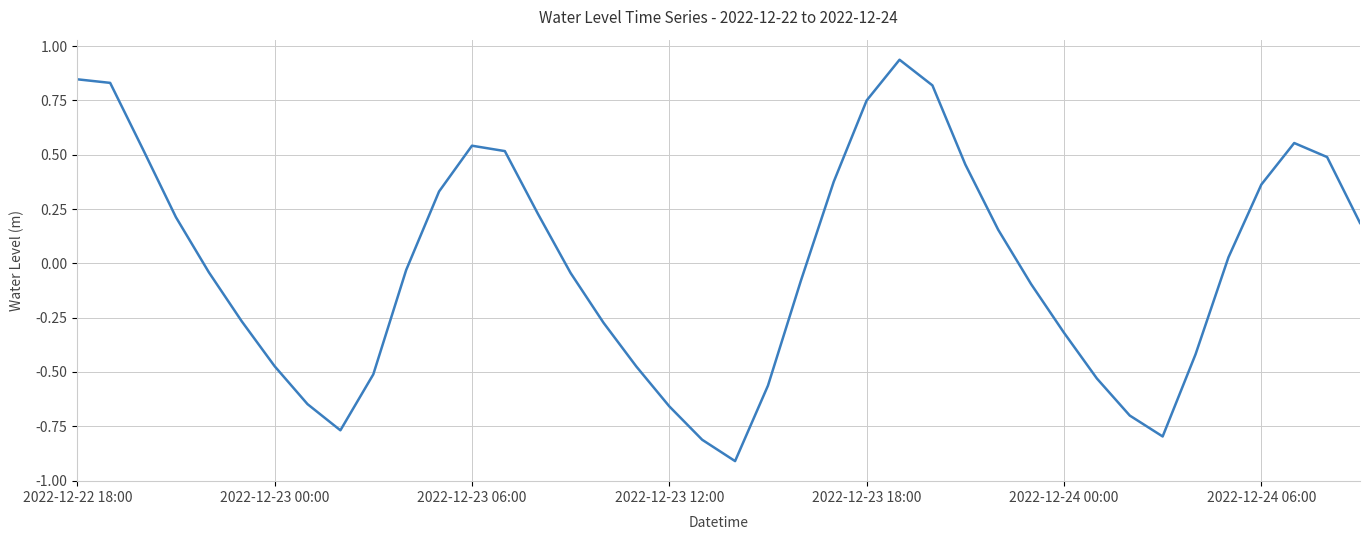

What is the smallest value displayed?

-0.9